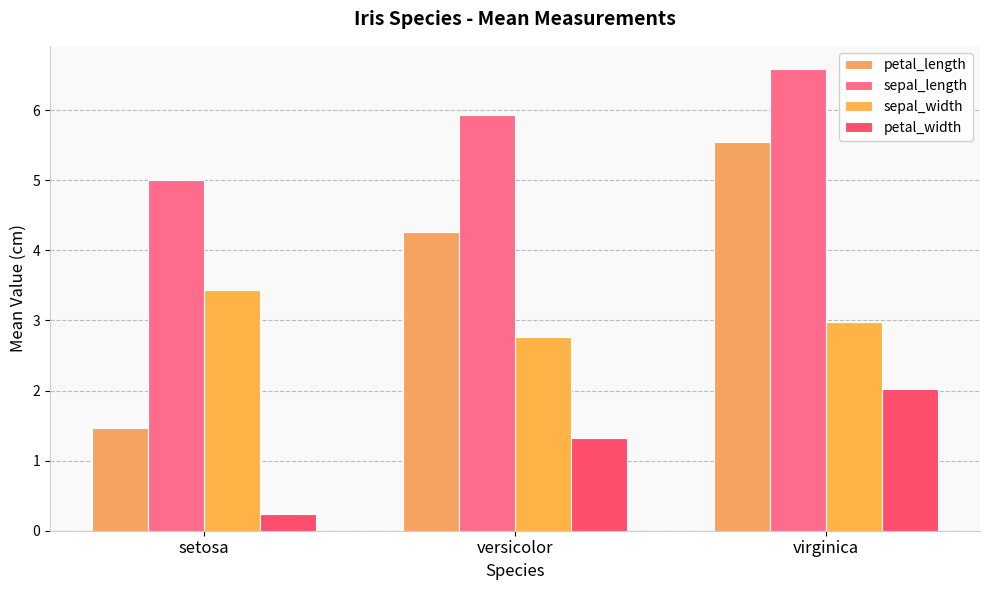

What are all the series names shown in the legend?

petal_length, sepal_length, sepal_width, petal_width